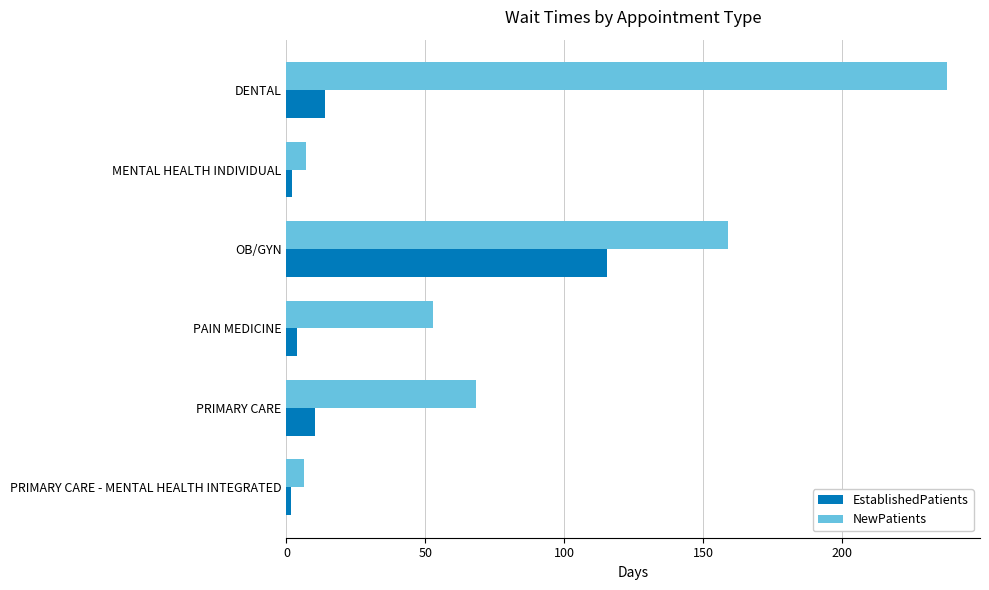

What is the lowest value of the EstablishedPatients series?

1.7